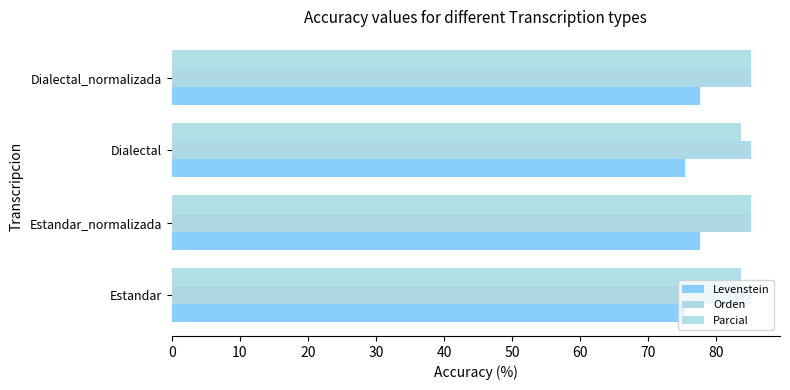

What is the smallest value displayed?

75.5